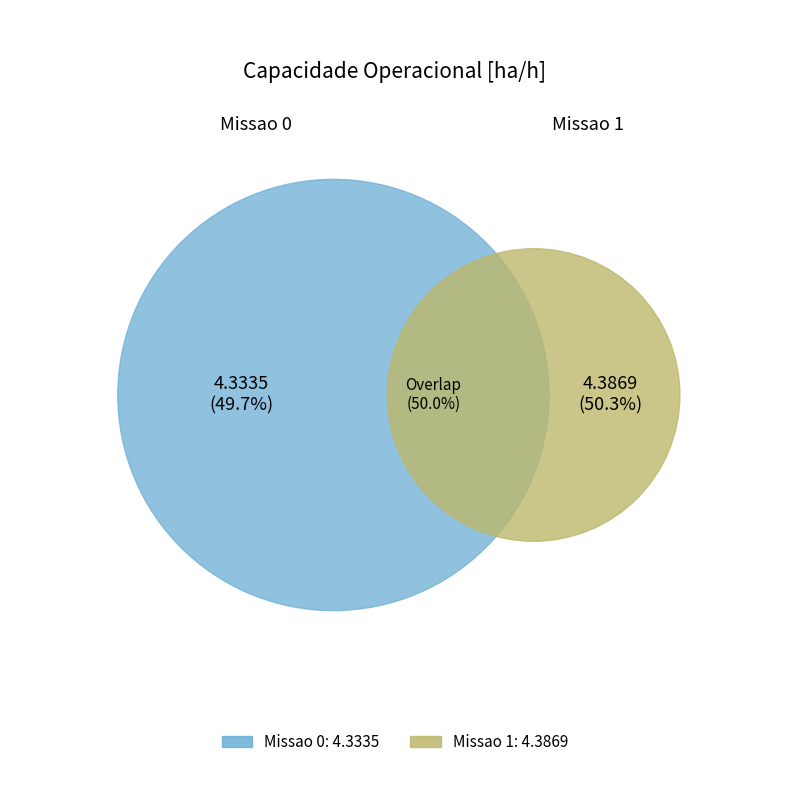

To the nearest percent, what is the combined percentage of 0 and 1?

100%